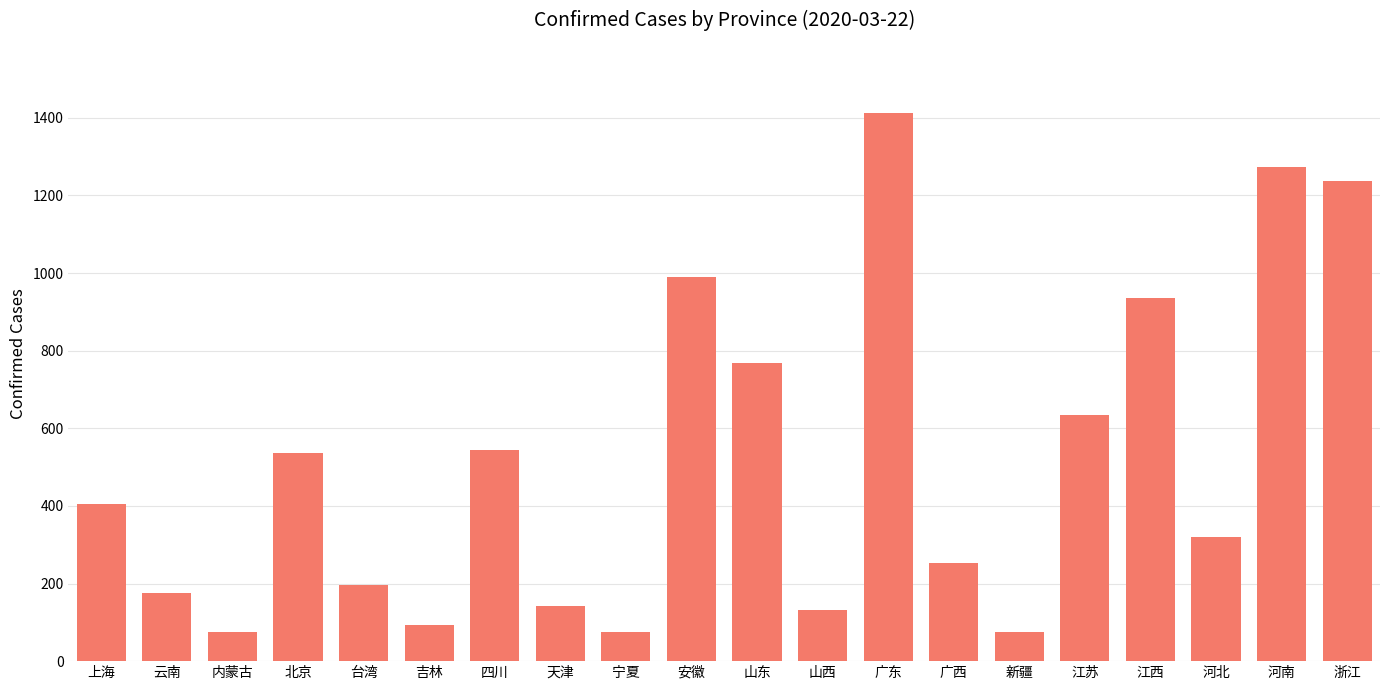

The value at 河北 is 319. True or false?

True